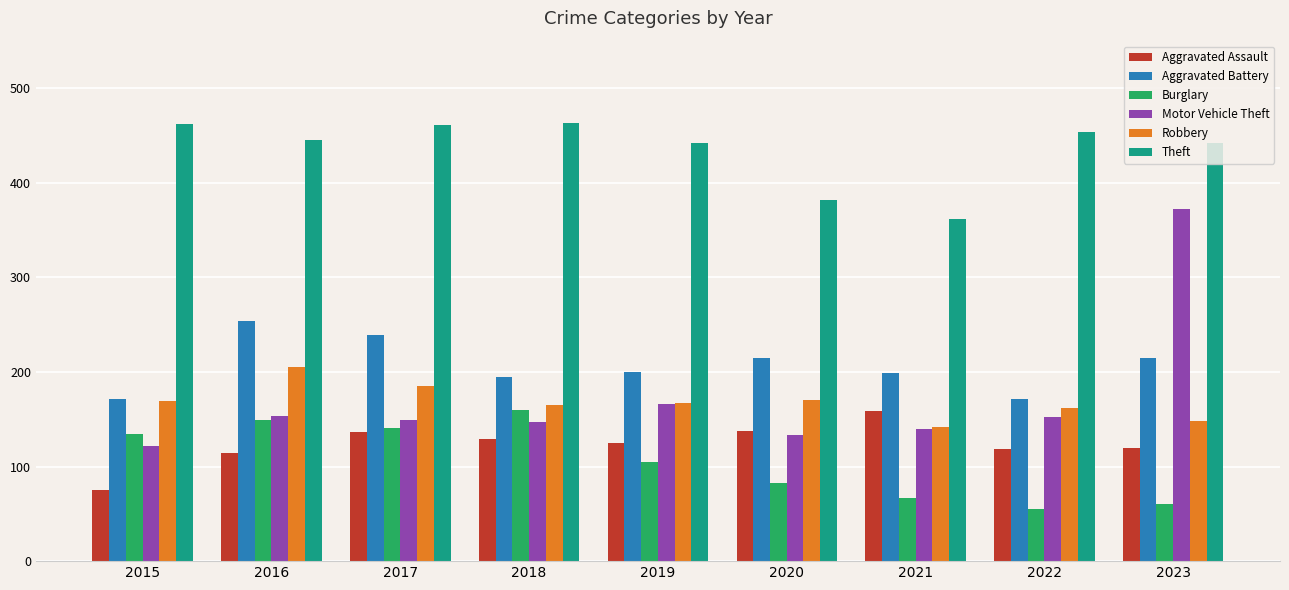

Which series has the largest range (max minus min)?

Motor Vehicle Theft